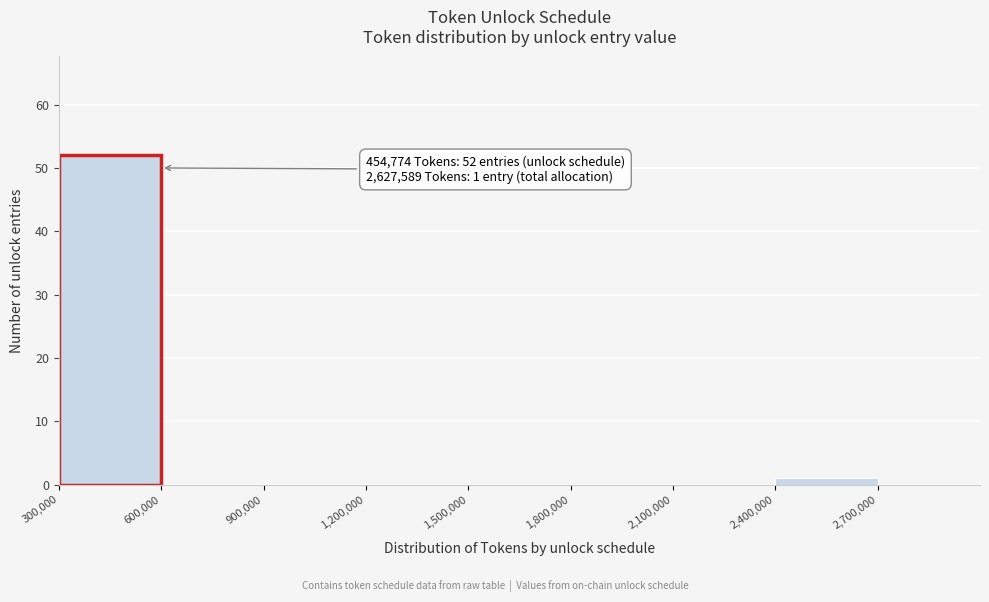

Over which range of the x-axis is the bar tallest?

300000 to 600000